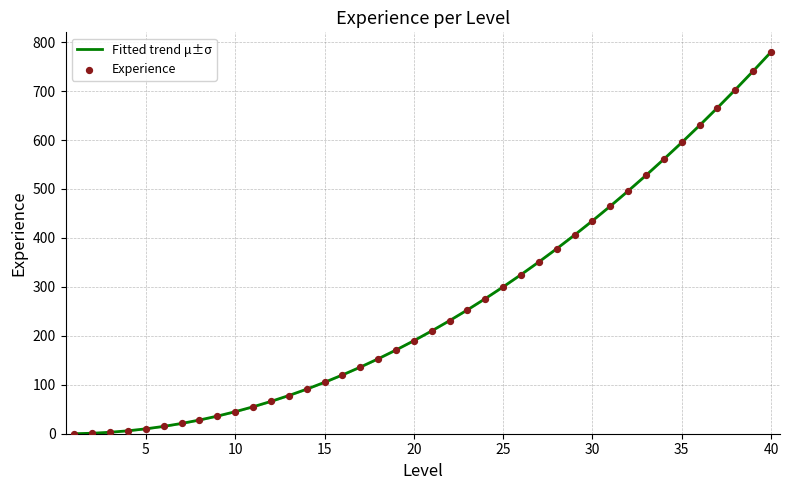

What is the maximum value shown in the chart?

780.0